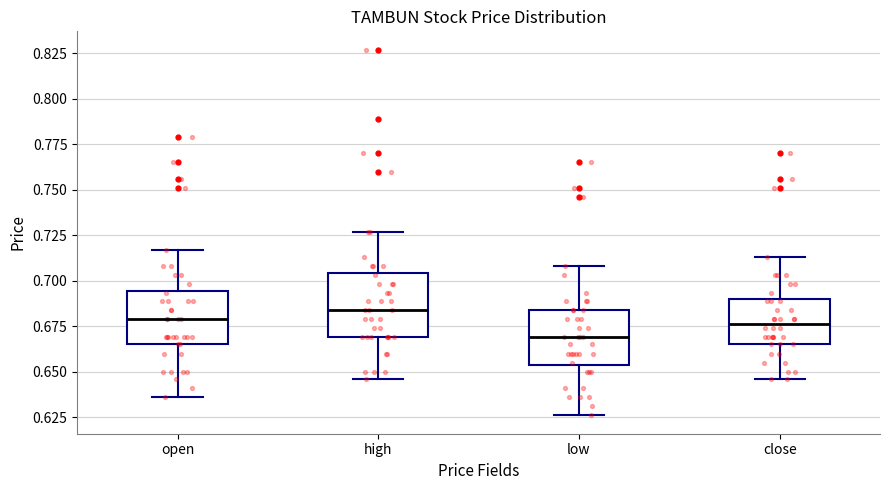

Which box has the lowest median line?

low